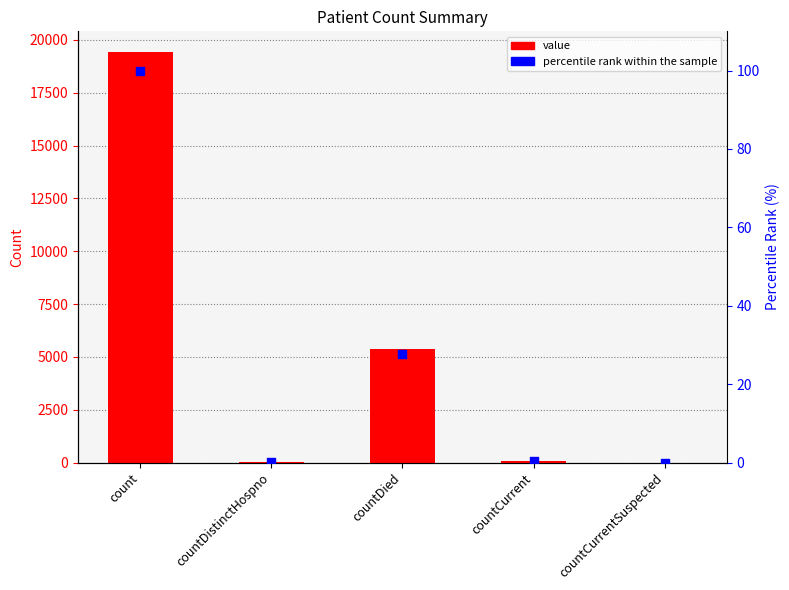

Is the value of percentile rank within the sample at count greater than the value of value at countDied?

No